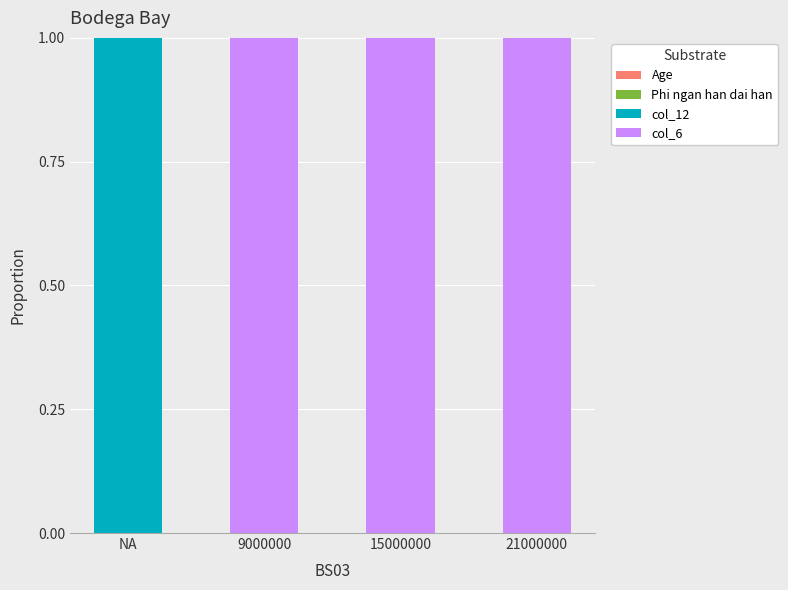

What is the total value across all series at NA?

1.0